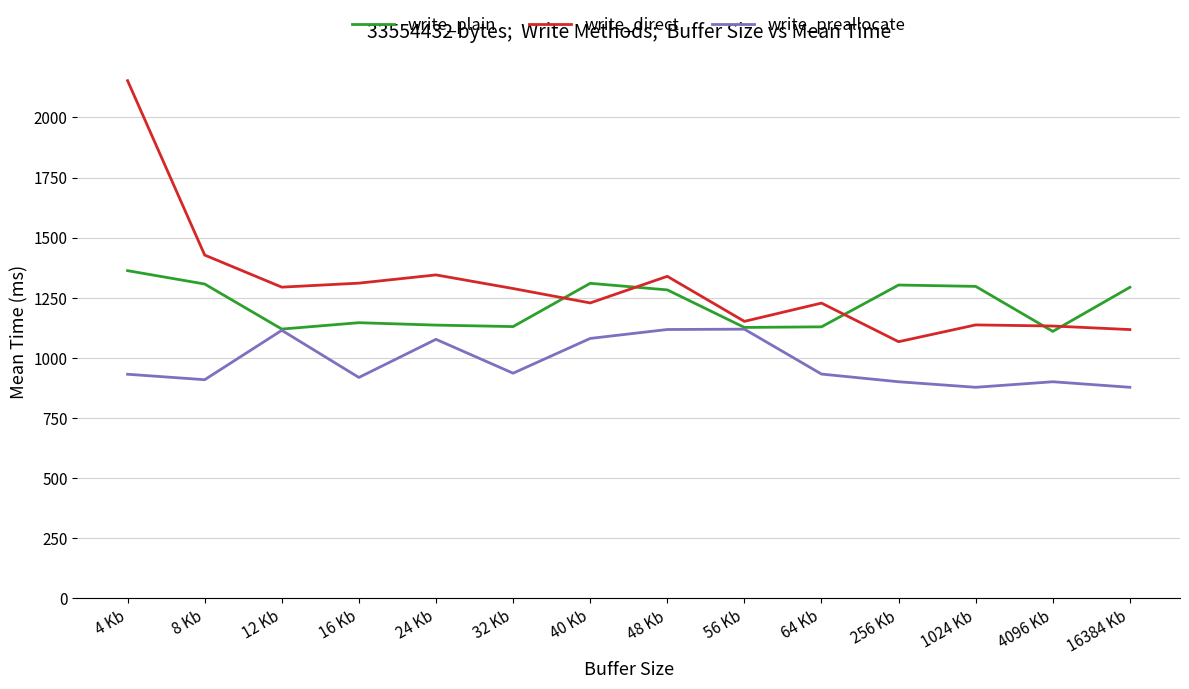

Rank the series by their average value, from highest to lowest.

write_direct, write_plain, write_preallocate